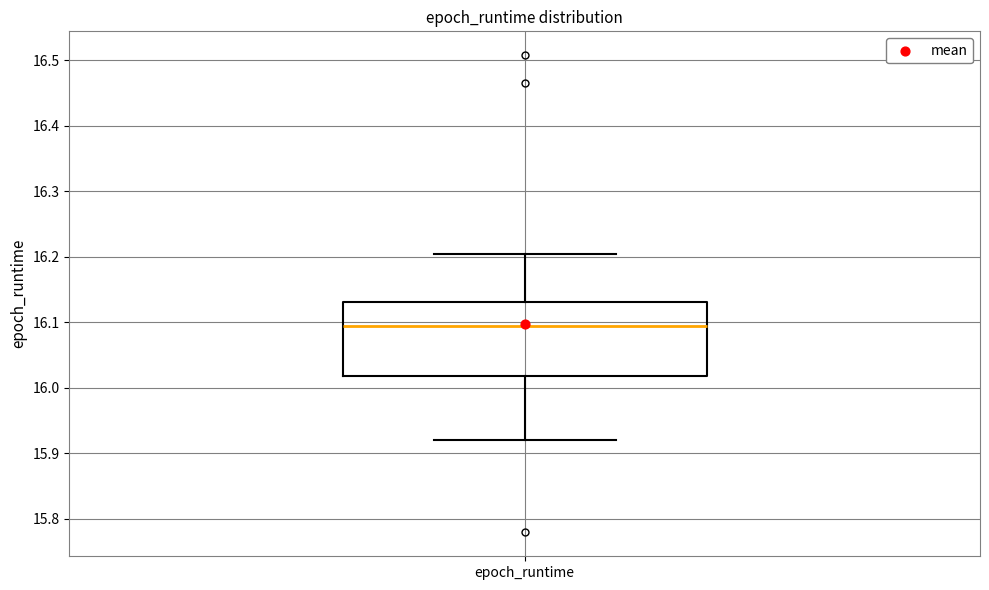

Transcribe this box plot: give where the median line is, the range the box spans, and where the two whiskers end, as read against the y-axis. The values are not printed on the chart, so give them approximately, as read against the axis.

median 16.09, box 16.02 to 16.13, whiskers 15.92 to 16.20